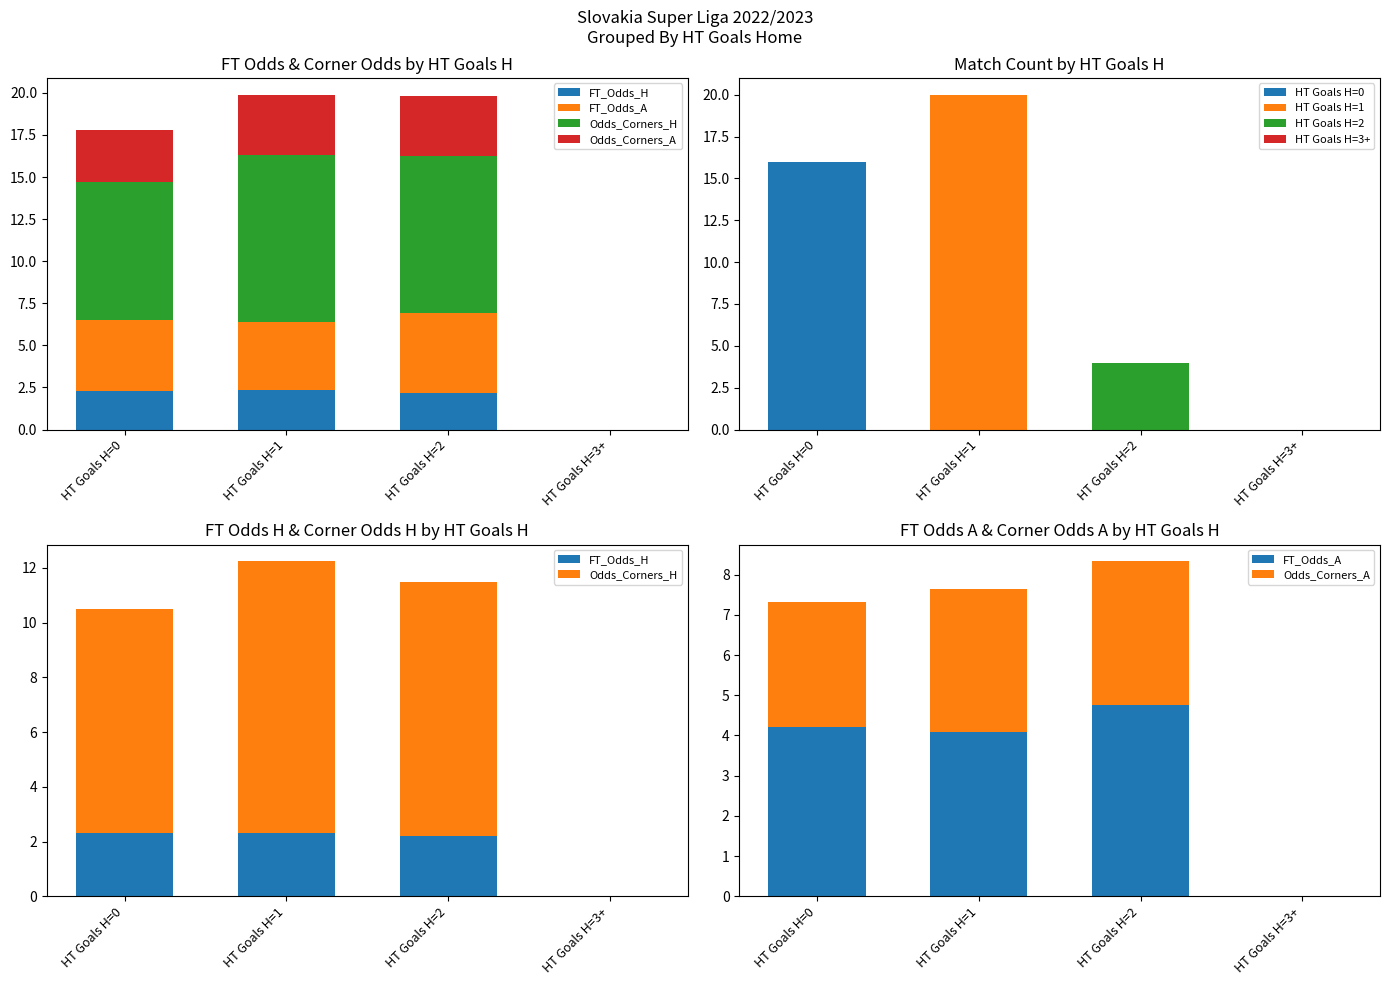

What is the sum of the Odds_Corners_H values at HT Goals H=3+ and HT Goals H=1?

9.9